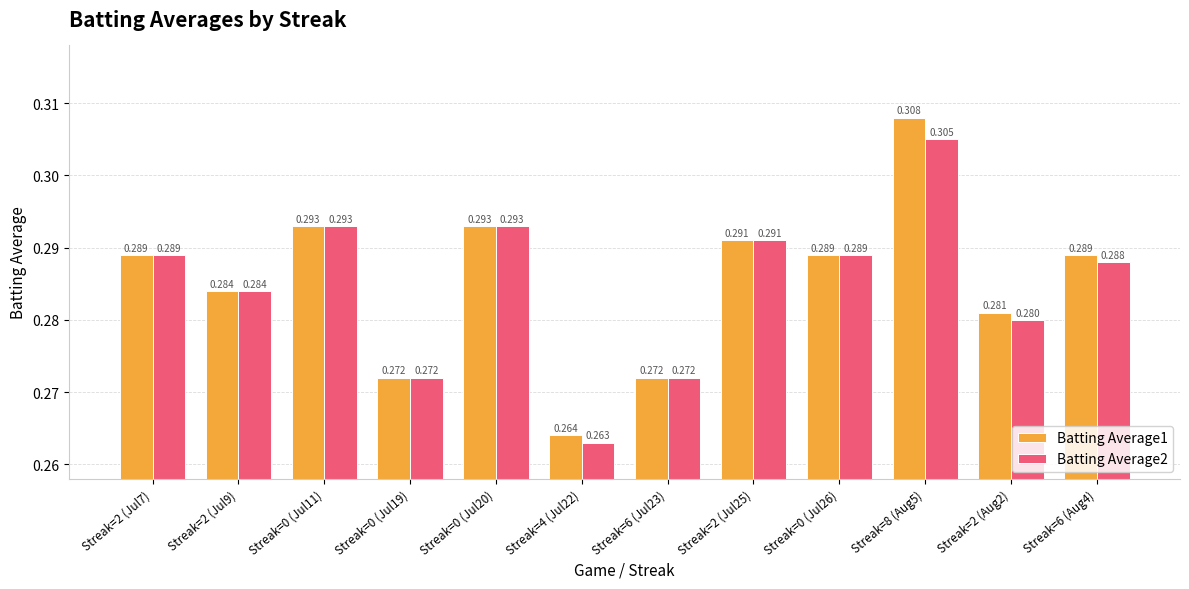

What is the sum of the Batting Average1 values at Streak=2 (Aug2) and Streak=0 (Jul26)?

0.6